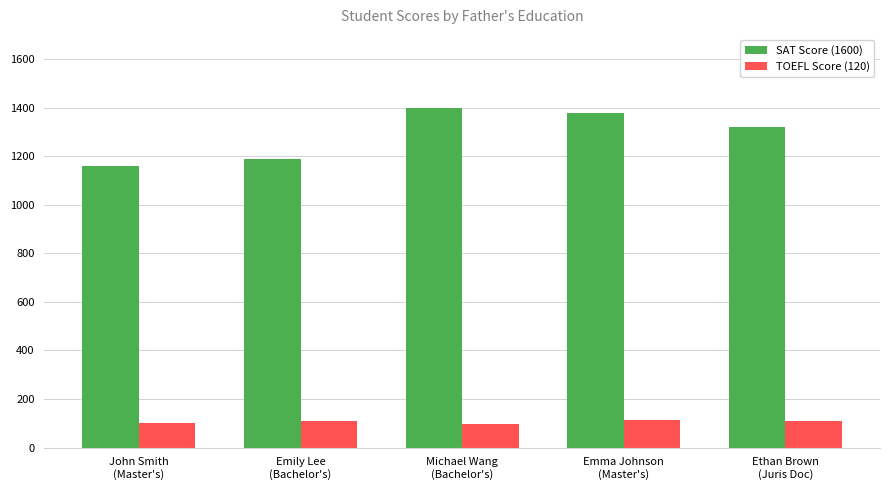

What is the total value across all series at Emily Lee
(Bachelor's)?

1301